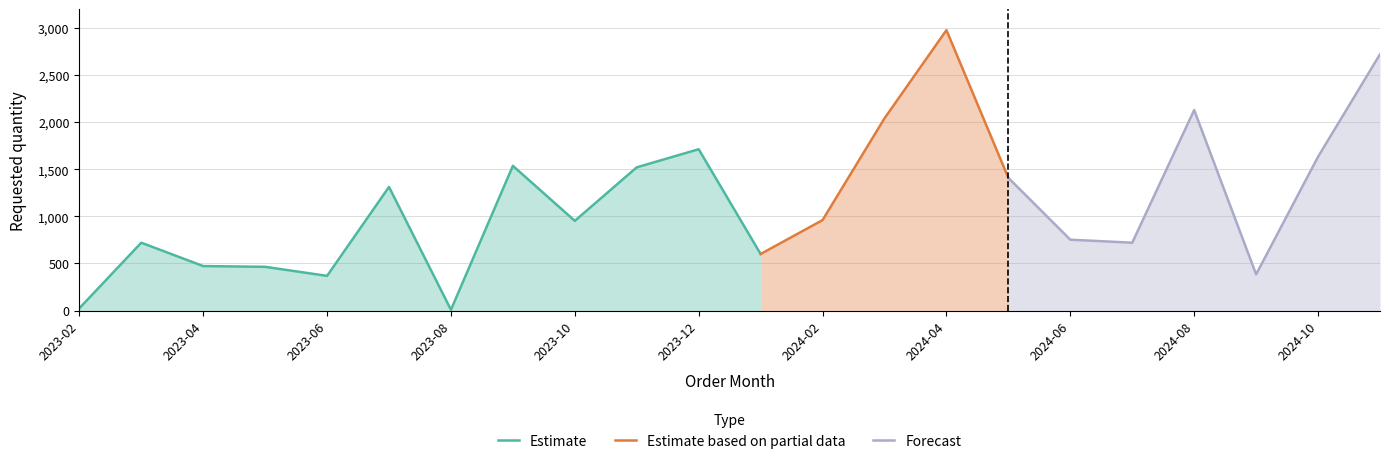

Approximately how many times larger is the value at 2023-03 compared to 2024-04?

0.2